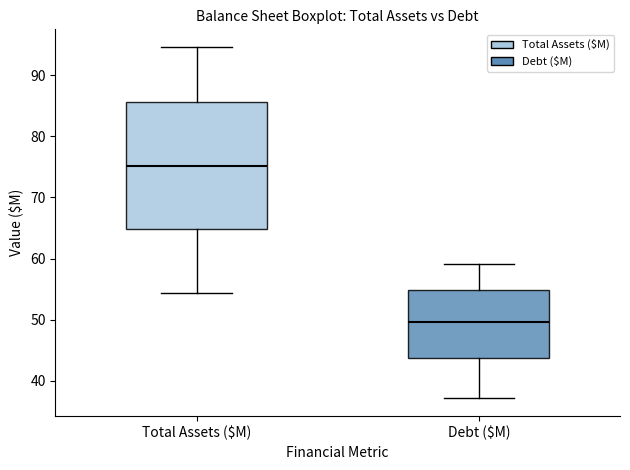

Reading left to right, transcribe this box plot: for each box, give where its median line is, the range the box spans, and where its two whiskers end, as read against the y-axis. The values are not printed on the chart, so give them approximately, as read against the axis.

Total Assets ($M): median 75, box 65 to 86, whiskers 54 to 95
Debt ($M): median 50, box 44 to 55, whiskers 37 to 59